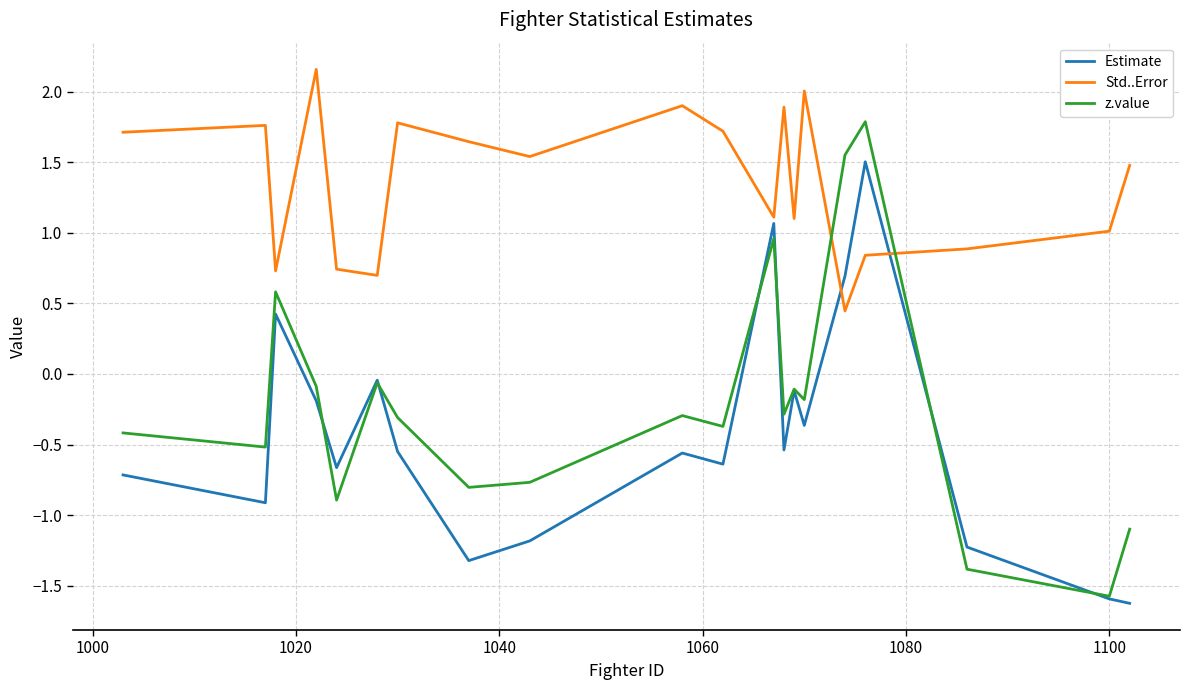

Which series has the widest spread of values?

z.value